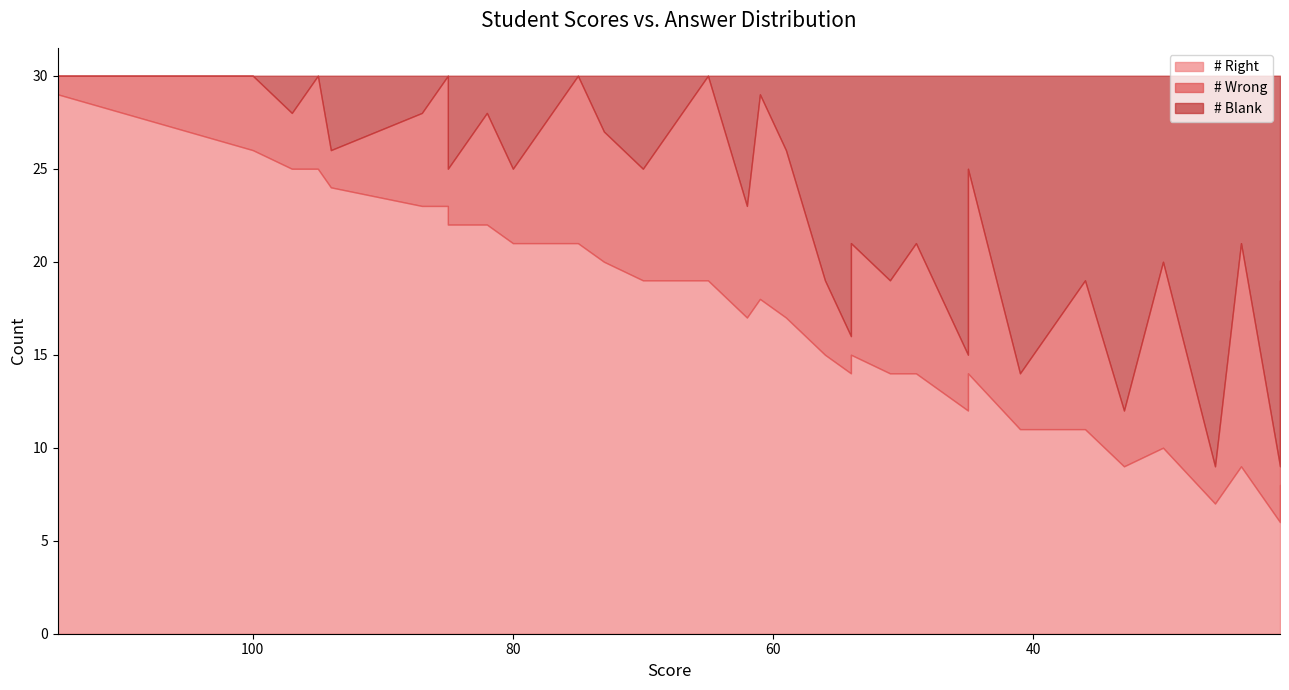

Rank the categories by # Wrong value from highest to lowest.

24, 65, 61, 45, 21, 30, 75, 59, 36, 85, 73, 49, 82, 78, 70, 62, 54, 95, 95, 95, 87, 51, 100, 96, 84, 80, 56, 40, 97, 97, 85, 45, 41, 33, 21, 110, 94, 54, 26, 115